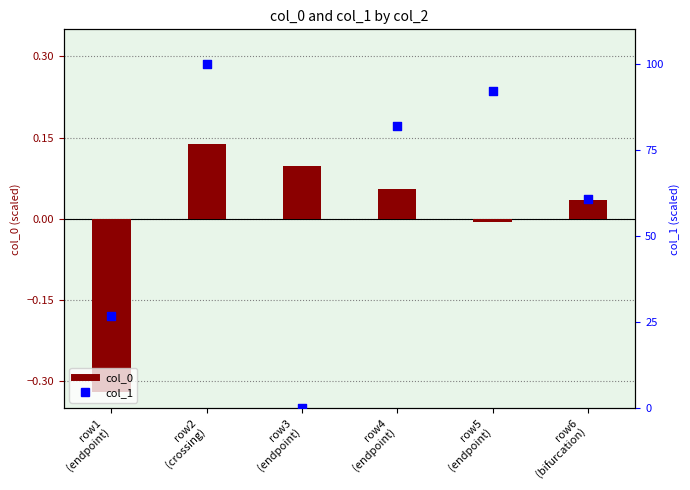

At how many categories does at least one series exceed 14?

5